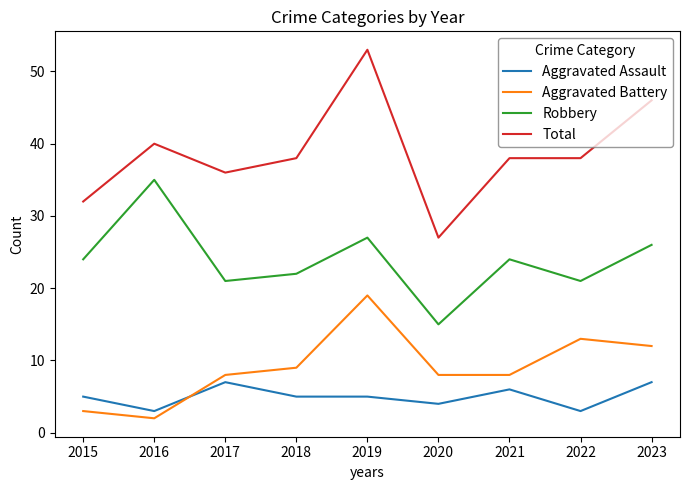

What is the difference between the Aggravated Assault values at 2021 and 2017?

1